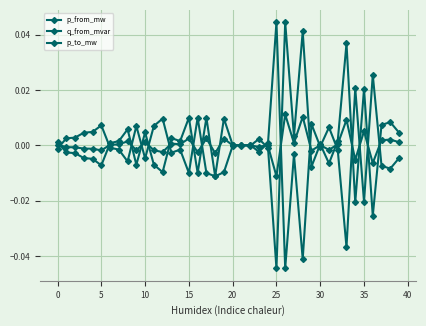

True or false: p_to_mw has more than 0 points higher than both neighbors.

True